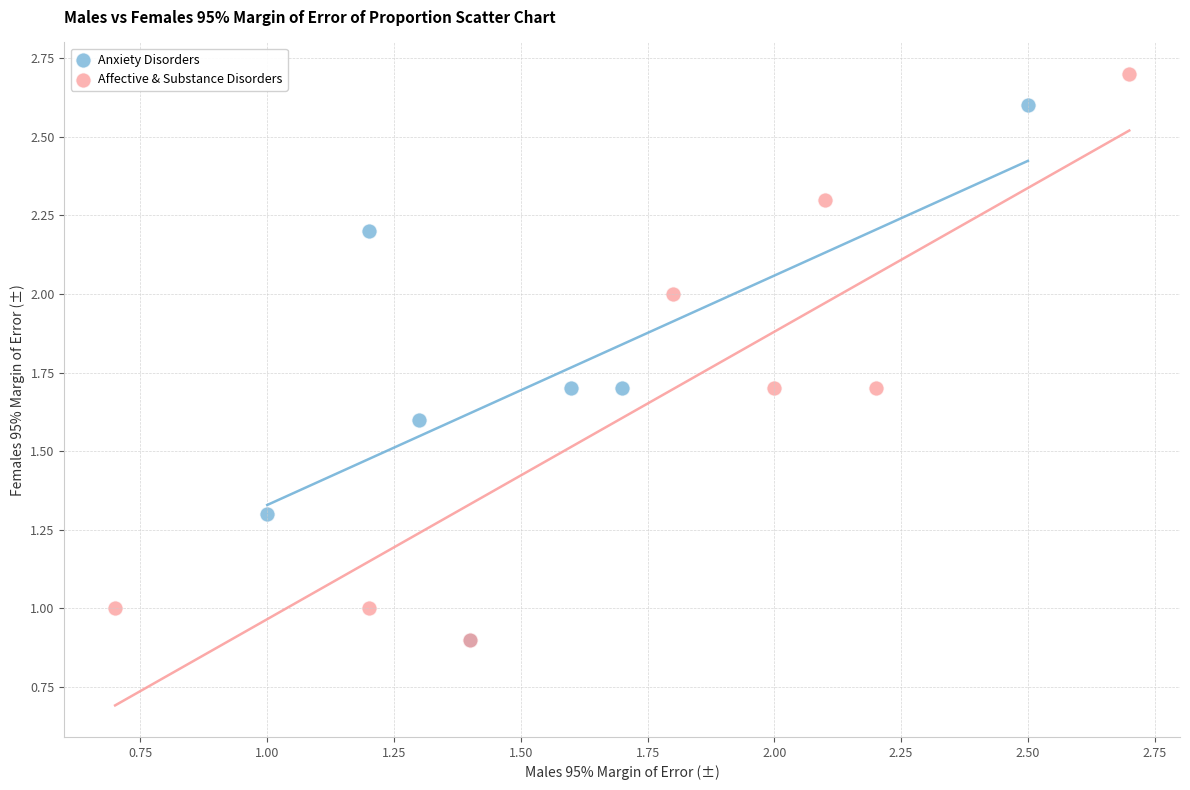

What are all the series names shown in the legend?

Anxiety Disorders, Affective & Substance Disorders